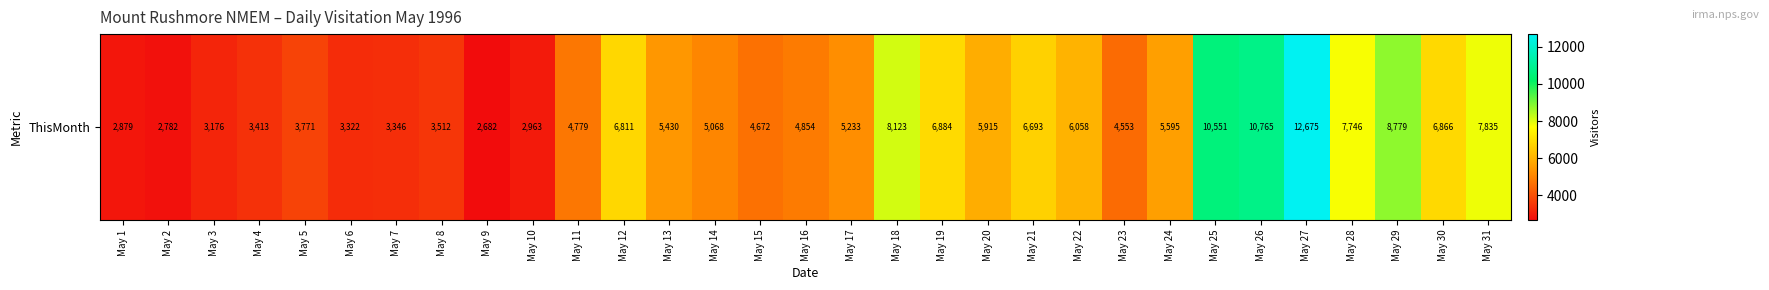

What is the ratio of the value at May 5 to the value at May 23?

0.8